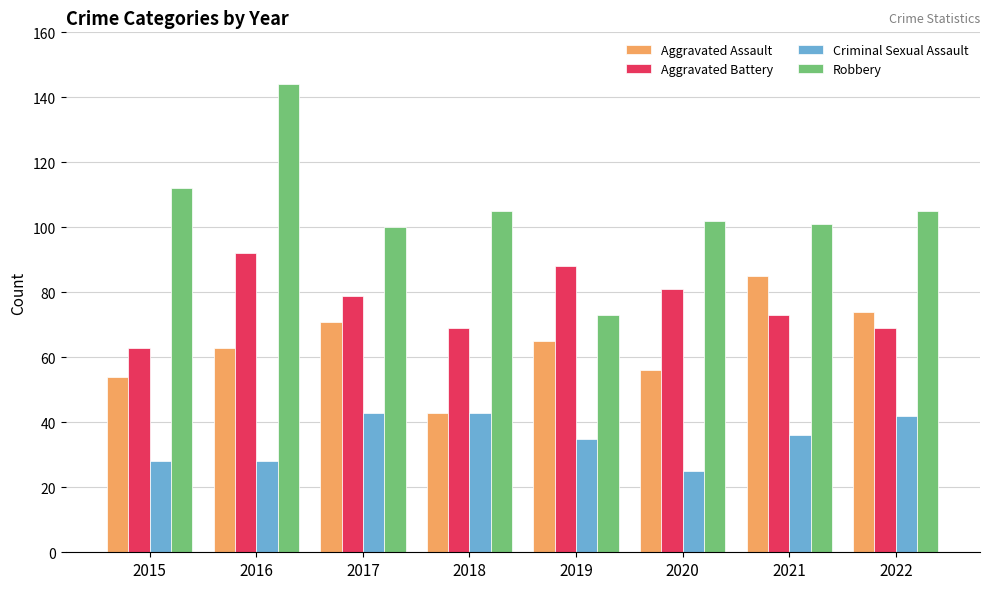

Which category has the lowest value across all series?

2020